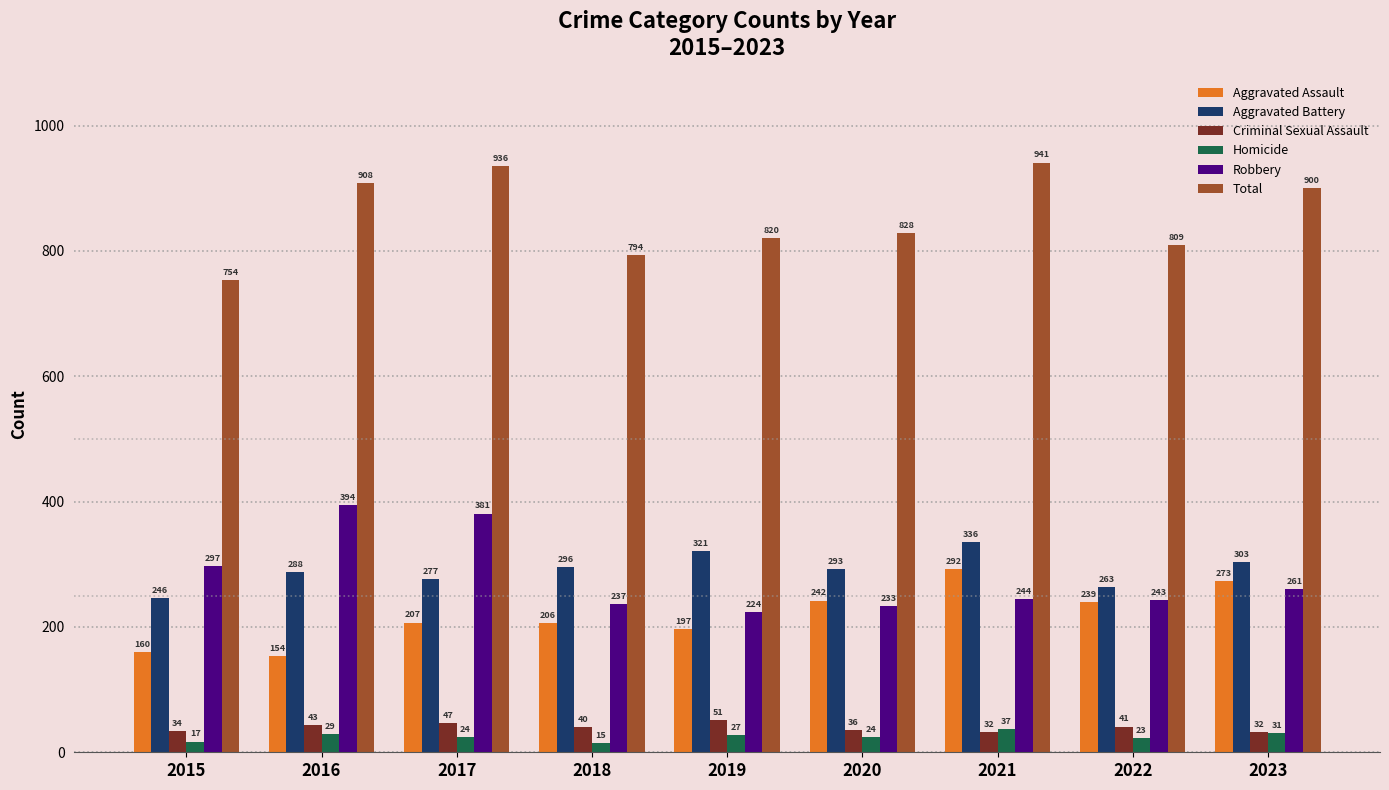

What are all the series names shown in the legend?

Aggravated Assault, Aggravated Battery, Criminal Sexual Assault, Homicide, Robbery, Total